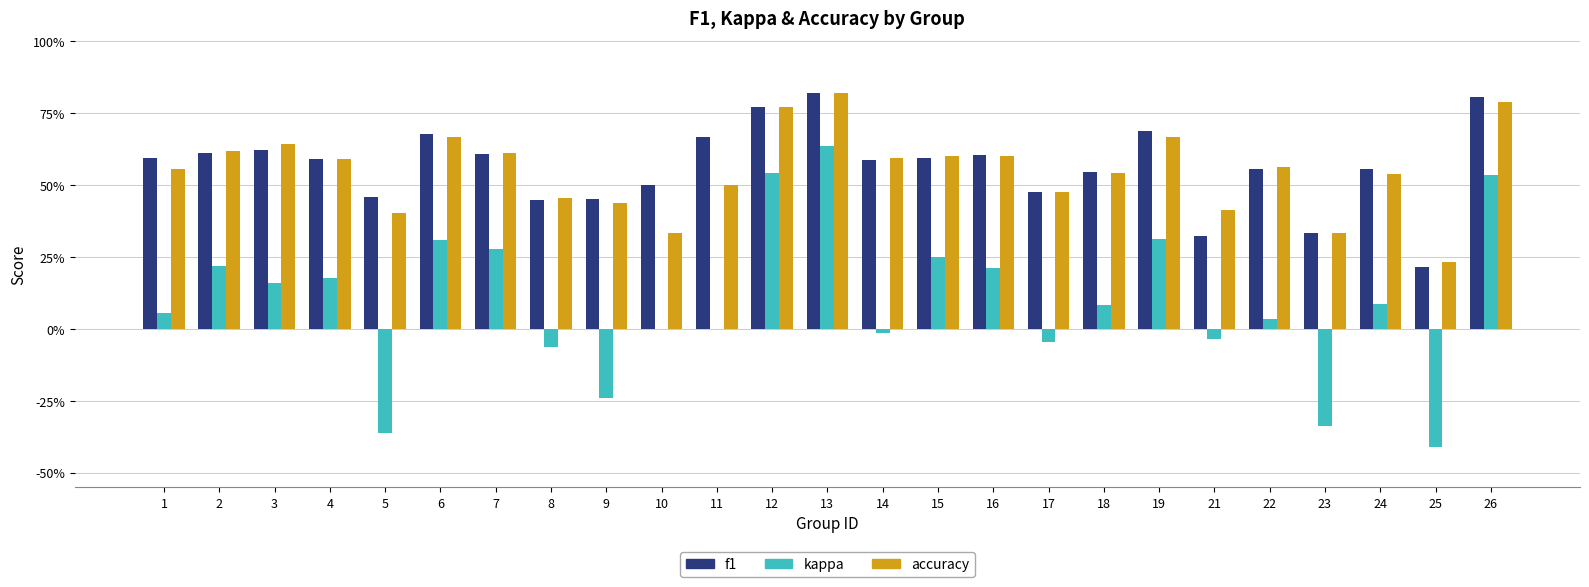

What are all the series names shown in the legend?

f1, kappa, accuracy